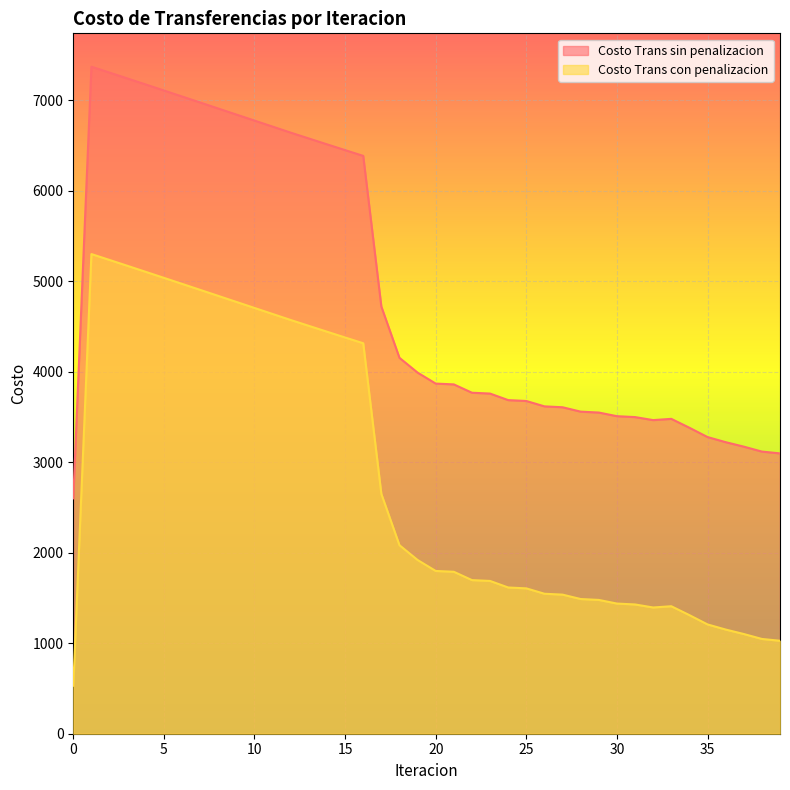

What is the value of the Costo Trans sin penalizacion point at the 2nd from the left?

7370.1